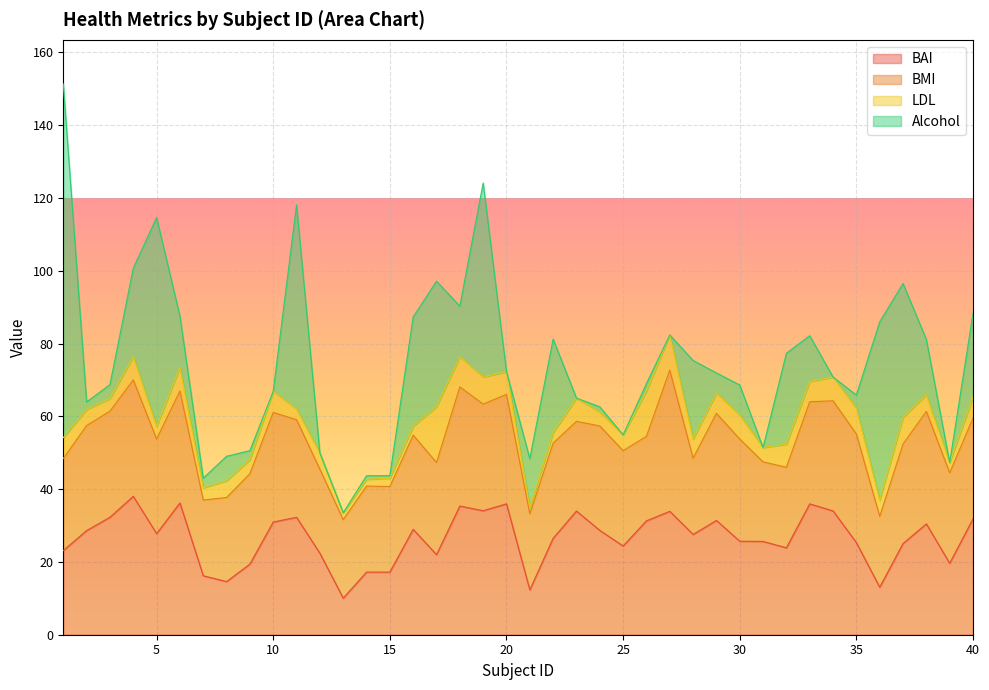

After their last crossing, which series has the higher values: Alcohol or LDL?

Alcohol